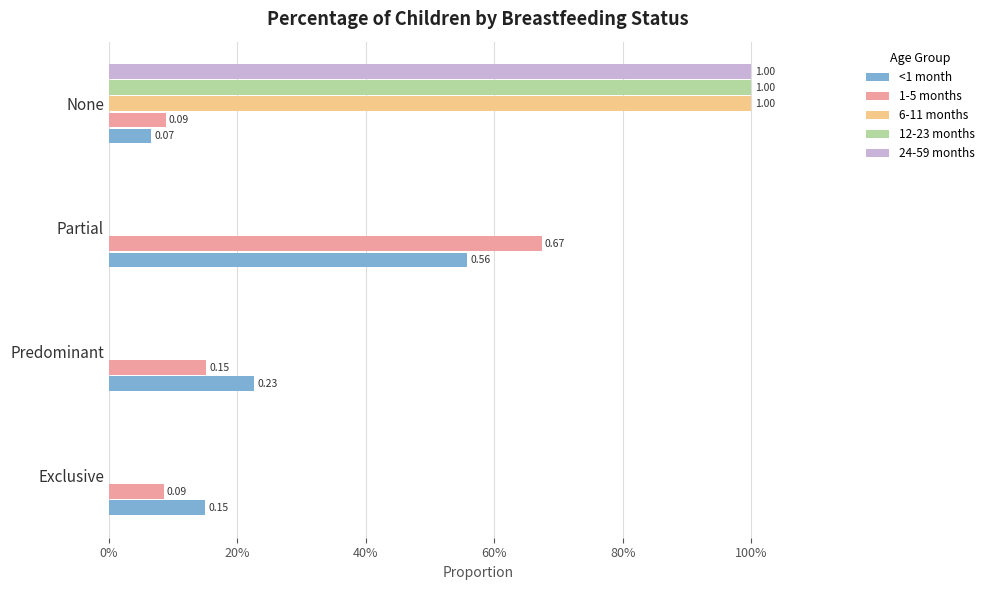

Reading left to right, extract all data points from this chart.

<1 month: 0.2	0.2	0.6	0.1
1-5 months: 0.1	0.2	0.7	0.1
6-11 months: 0.0	0.0	0.0	1.0
12-23 months: 0.0	0.0	0.0	1.0
24-59 months: 0.0	0.0	0.0	1.0